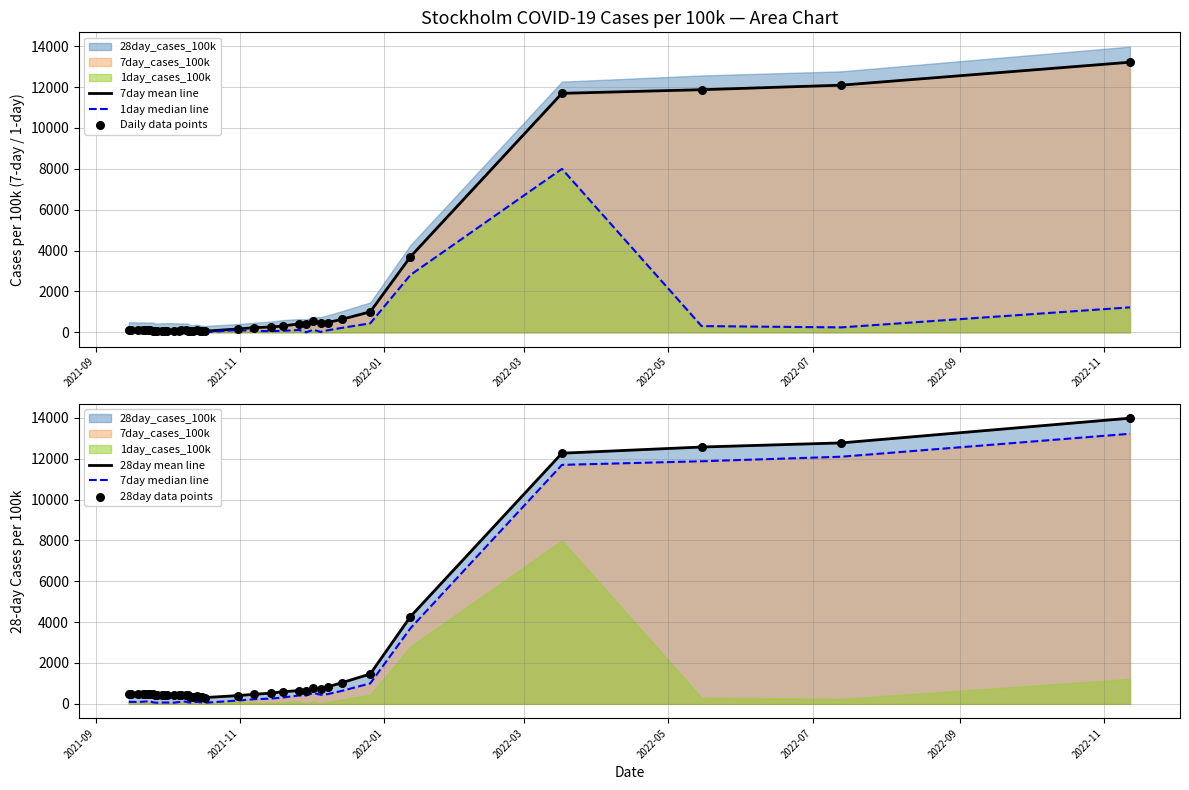

Which series reaches the maximum Y coordinate?

28day mean line